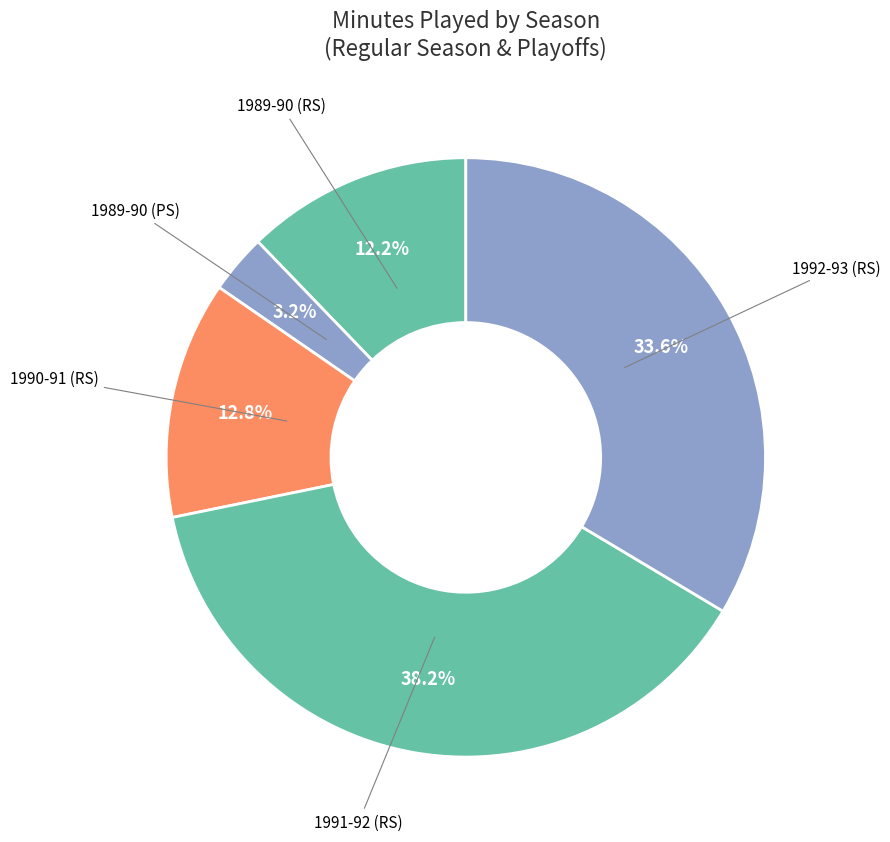

Combined, what portion of the pie is 1992-93 (RS) and 1989-90 (RS)?

45.8%